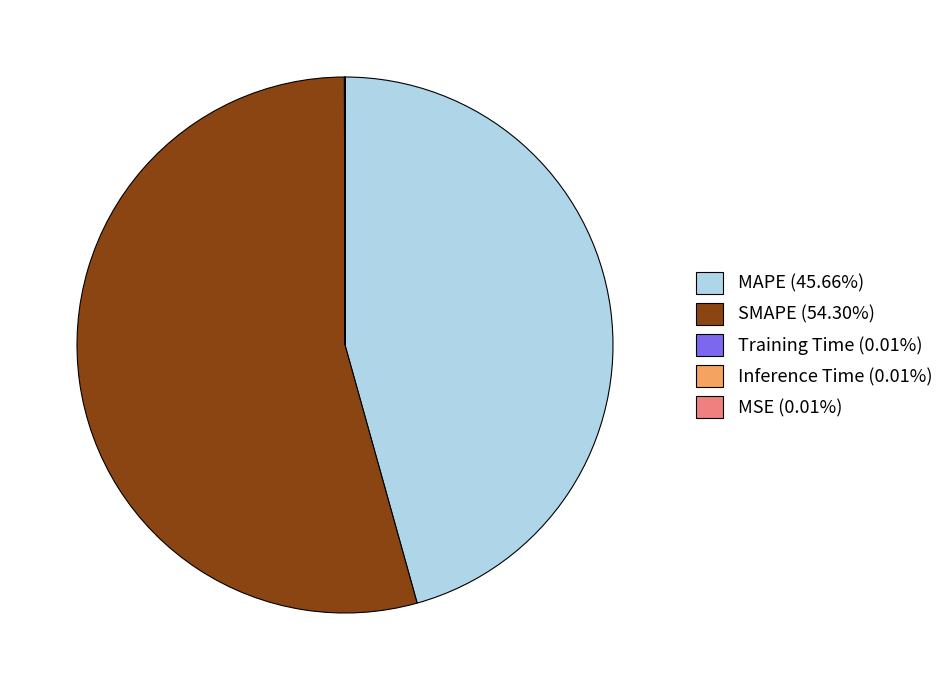

Do MAPE (45.66%) and SMAPE (54.30%) together represent more than half of the pie?

Yes